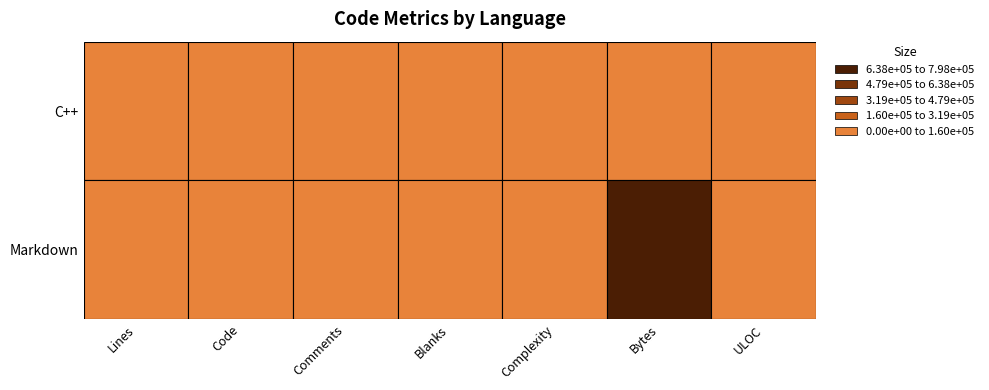

At how many categories does at least one series exceed 613588?

1